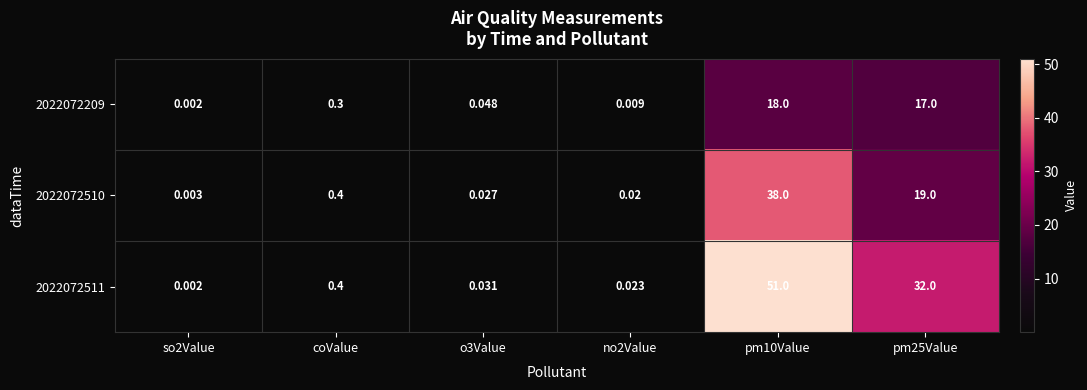

Is the value of 2022072511 at pm25Value greater than the value of 2022072209 at so2Value?

Yes